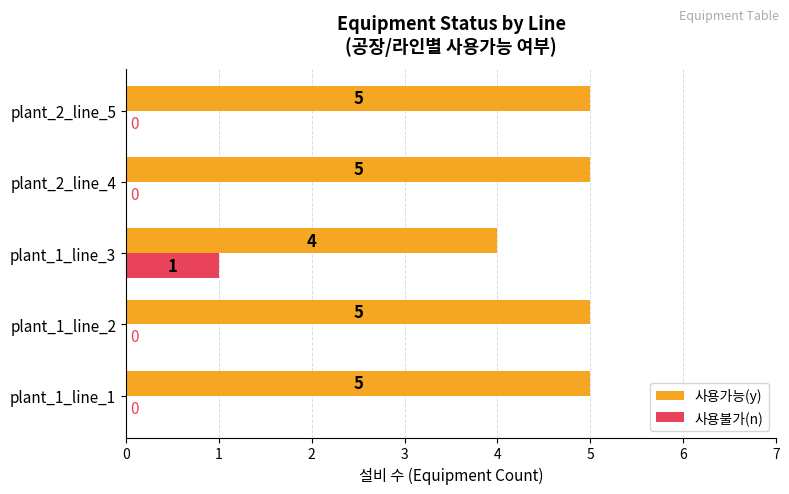

Where is 사용가능(y) nearest to the value 4?

plant_1_line_3